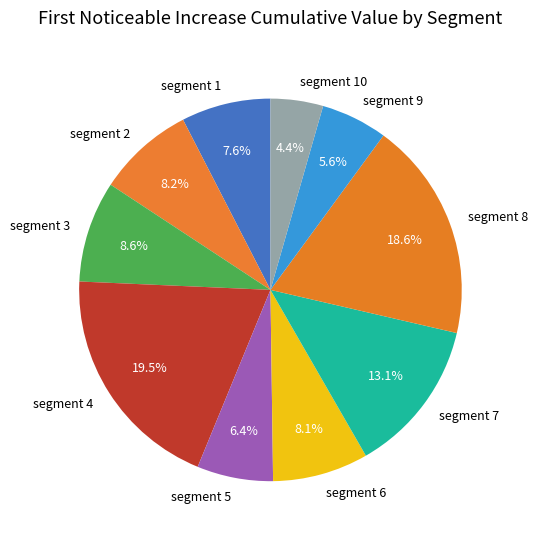

Which category has the biggest portion of the pie?

segment 4